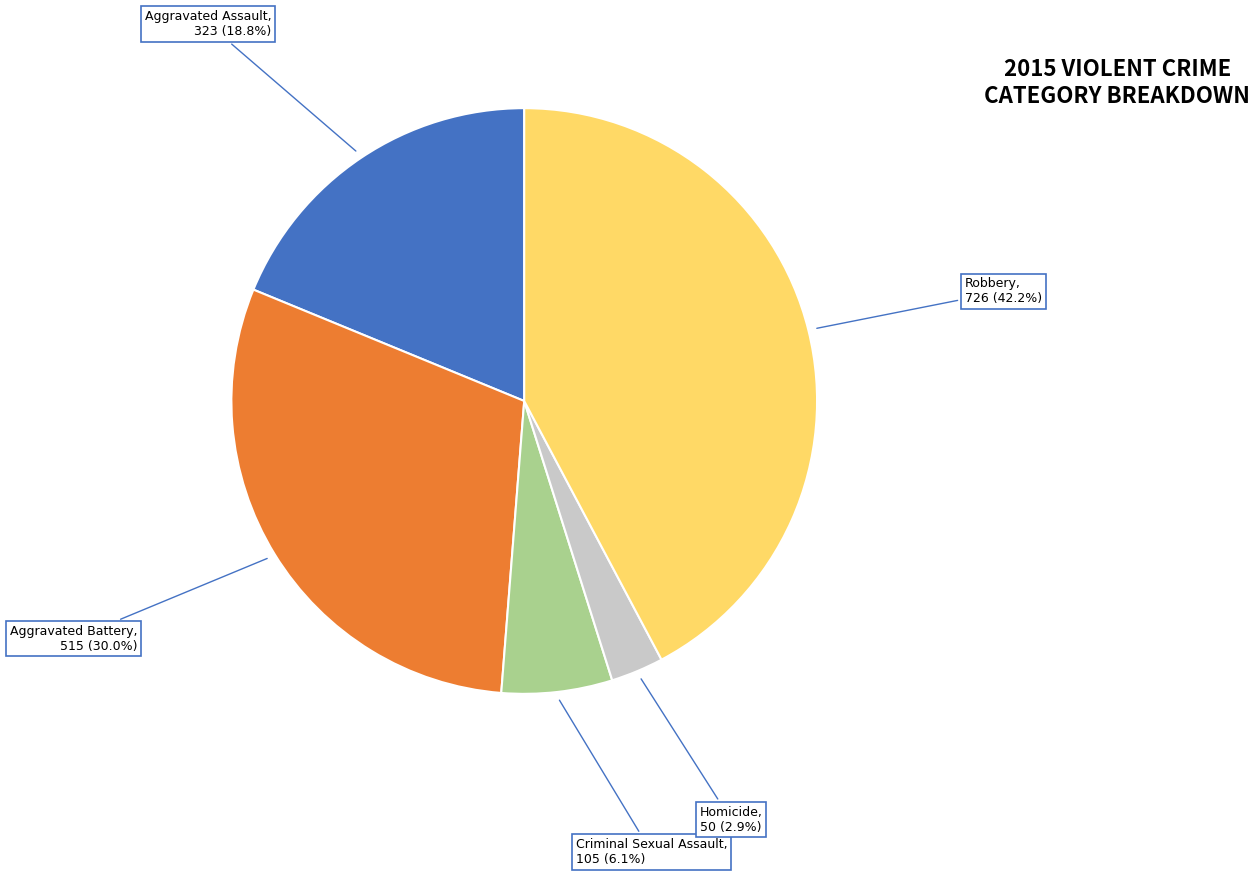

What is the ratio of the value at Homicide to the value at Criminal Sexual Assault?

0.5